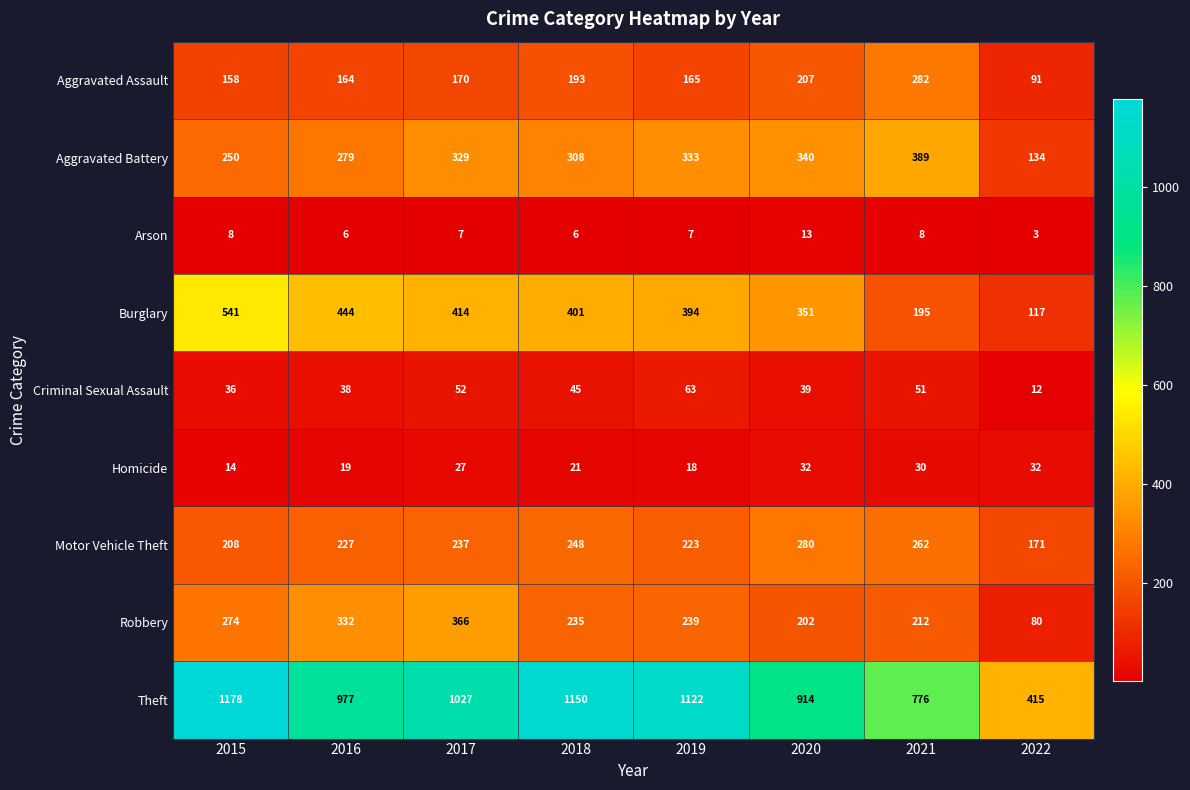

Rank the series at 2020 from highest to lowest value.

Theft, Burglary, Aggravated Battery, Motor Vehicle Theft, Aggravated Assault, Robbery, Criminal Sexual Assault, Homicide, Arson